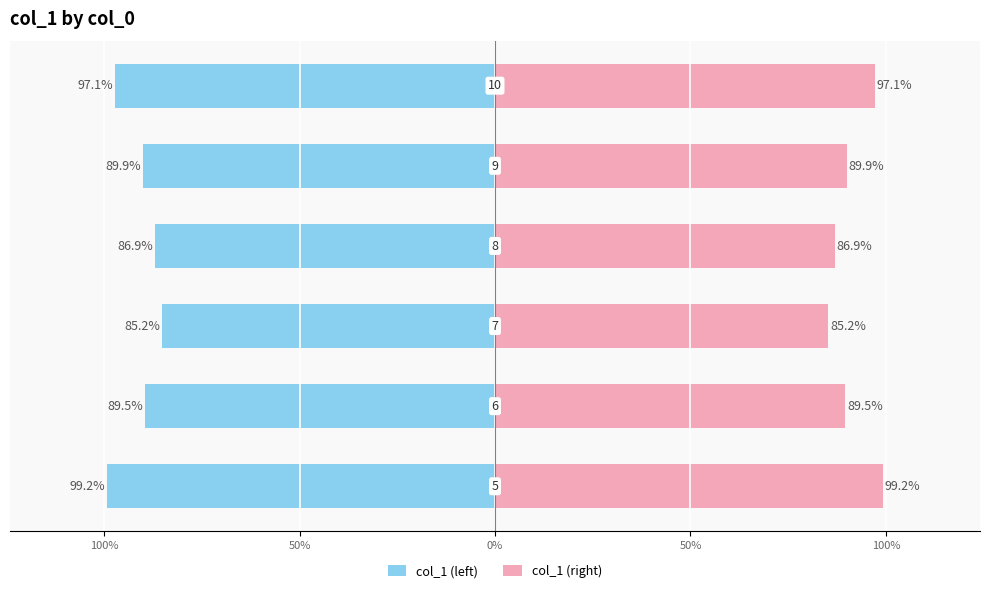

How many series are shown in this chart?

2